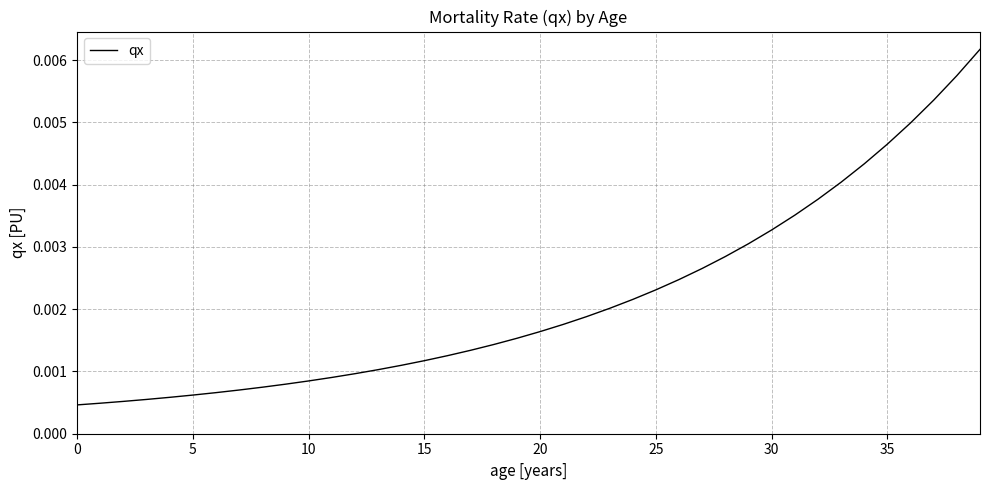

Does the chart have visible grid lines?

Yes